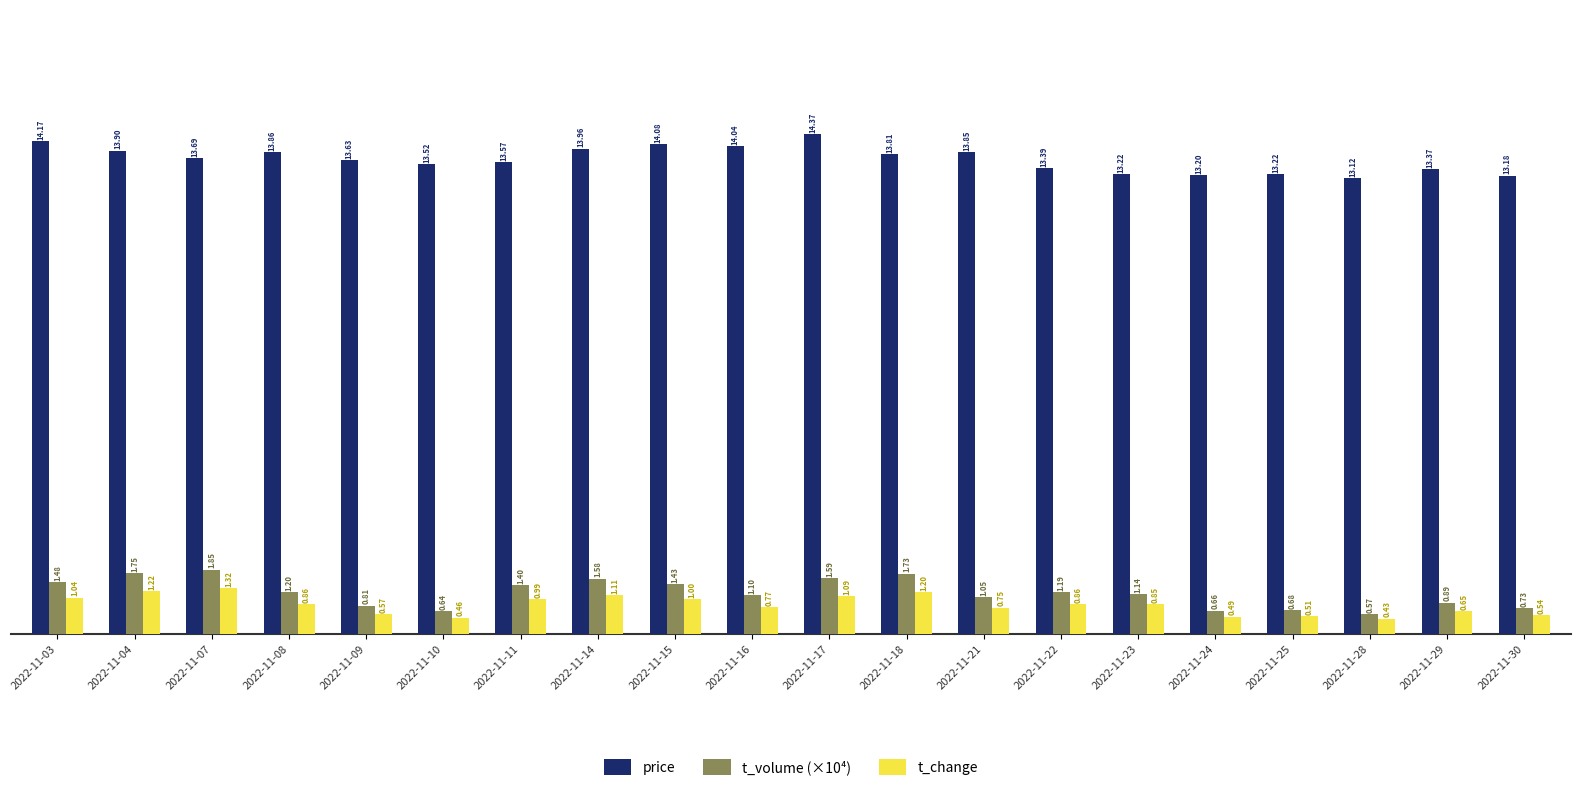

What is the difference between the highest and lowest values at 2022-11-18?

12.6